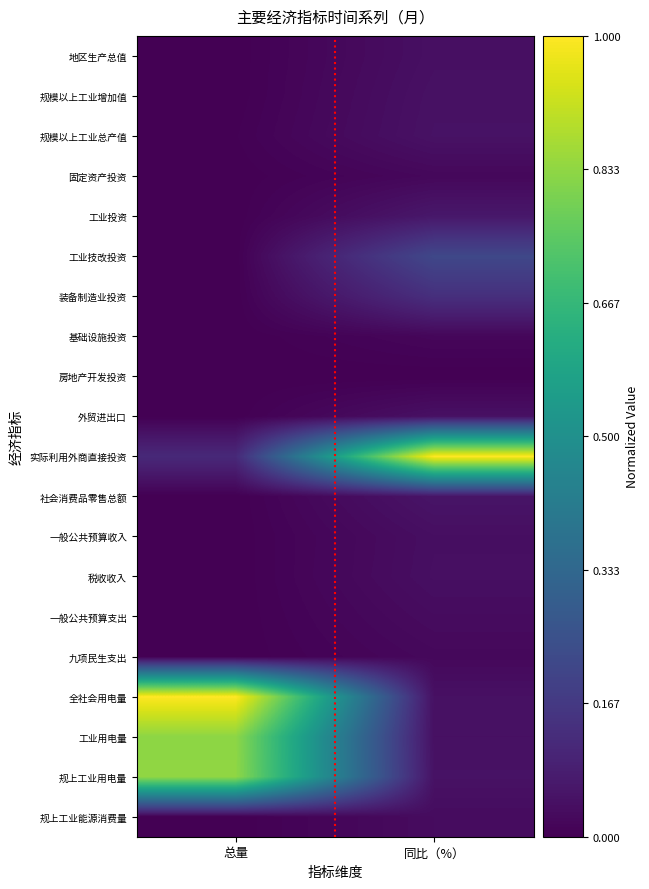

Rank the series by their maximum value, from highest to lowest.

实际利用外商直接投资, 全社会用电量, 规上工业用电量, 工业用电量, 工业技改投资, 装备制造业投资, 工业投资, 社会消费品零售总额, 规模以上工业总产值, 规模以上工业增加值, 外贸进出口, 地区生产总值, 税收收入, 一般公共预算收入, 规上工业能源消费量, 一般公共预算支出, 九项民生支出, 固定资产投资, 基础设施投资, 房地产开发投资